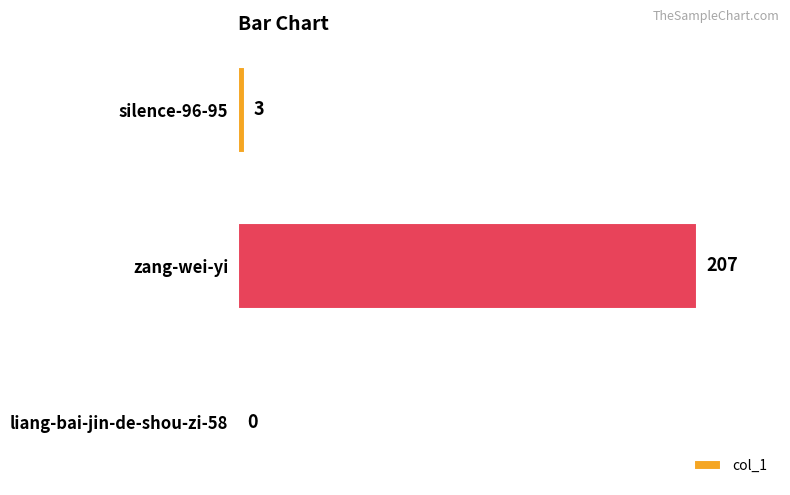

What is the sum of all values?

210